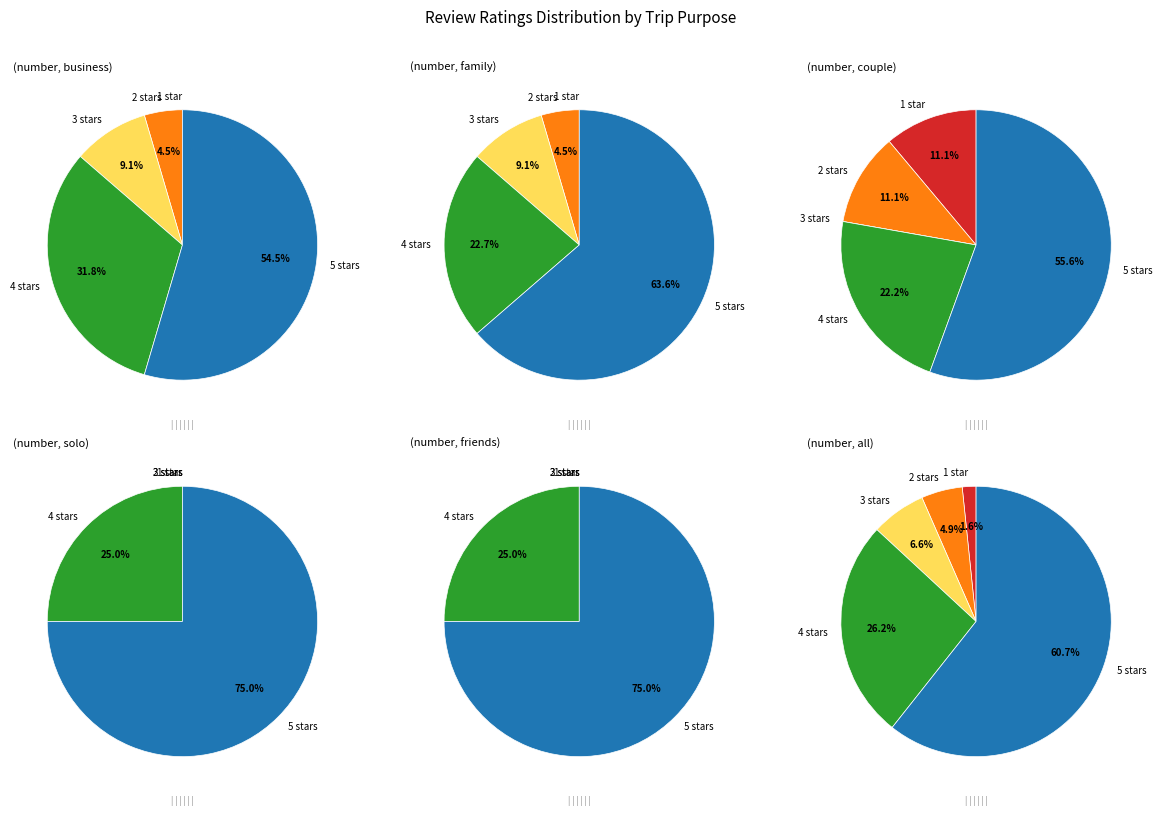

Which category has the biggest portion of the pie?

5 stars